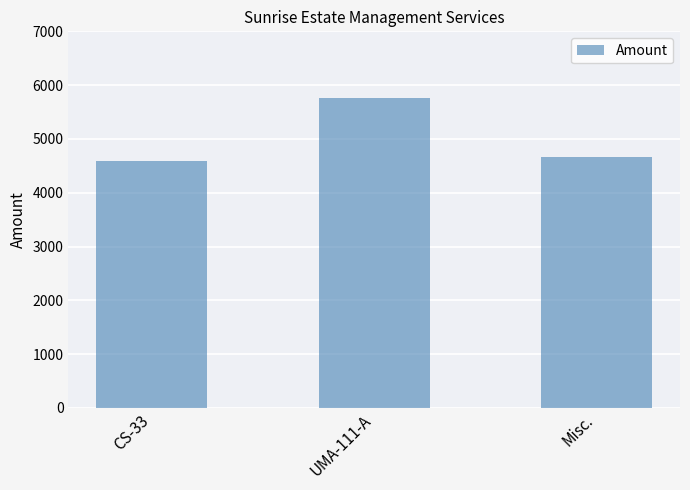

What is the difference between the maximum and minimum values?

1169